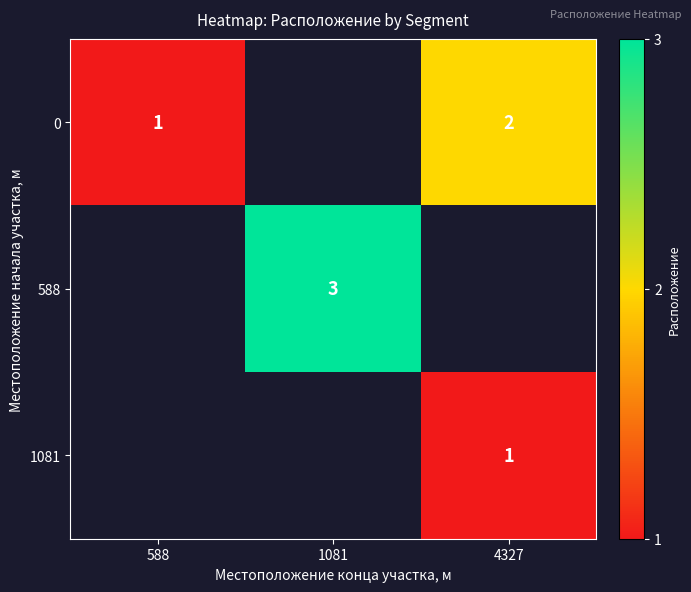

What is the difference between the highest and lowest values at 4327?

1.0